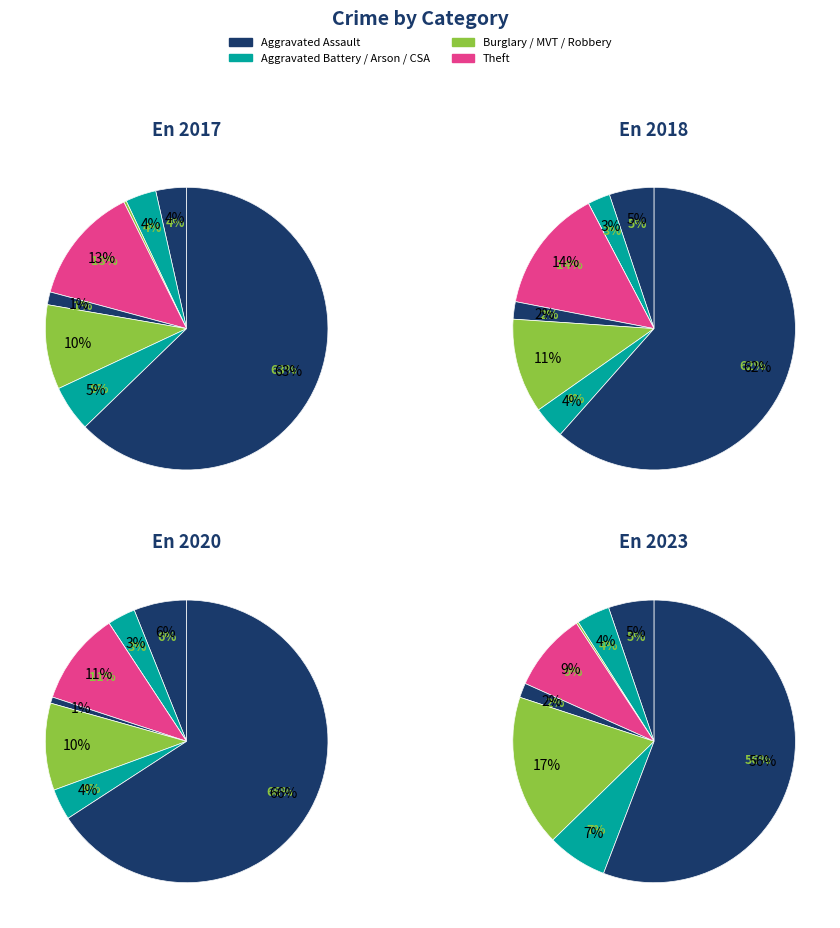

How many segments does this pie chart have?

8